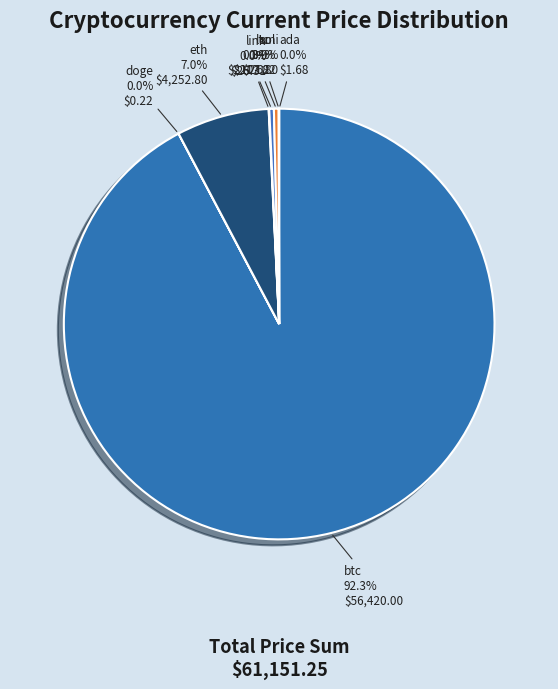

Is it true that eth is 15% of the pie?

False